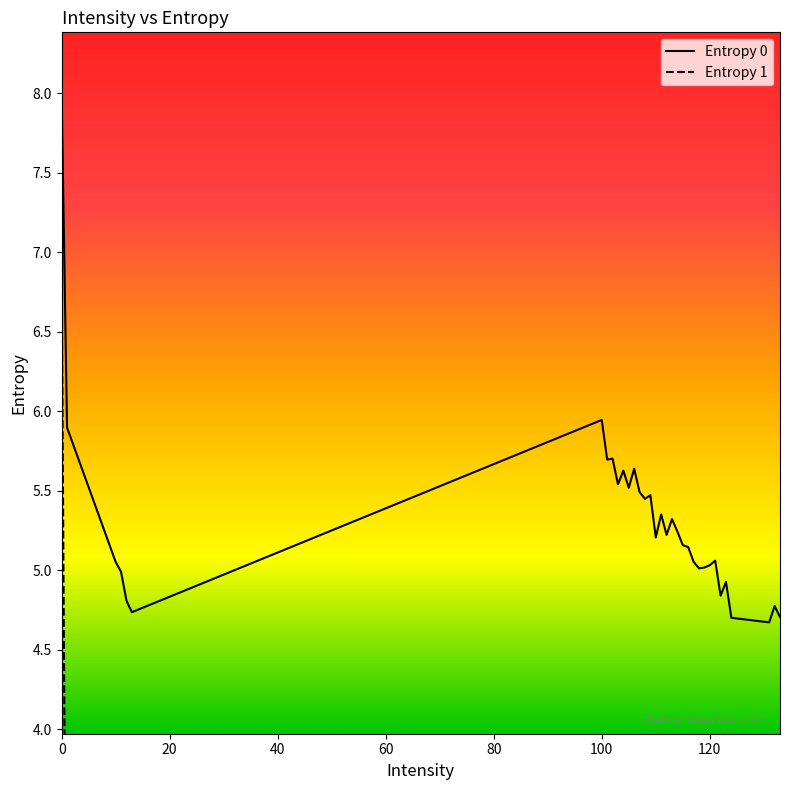

What are all the series names shown in the legend?

Entropy 0, Entropy 1